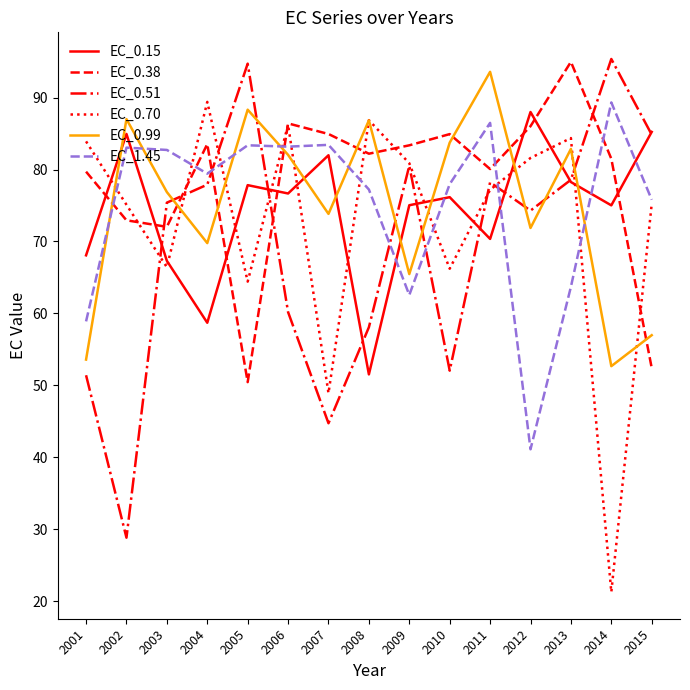

What is the difference between the maximum and second lowest values in the EC_0.15 series?

29.3